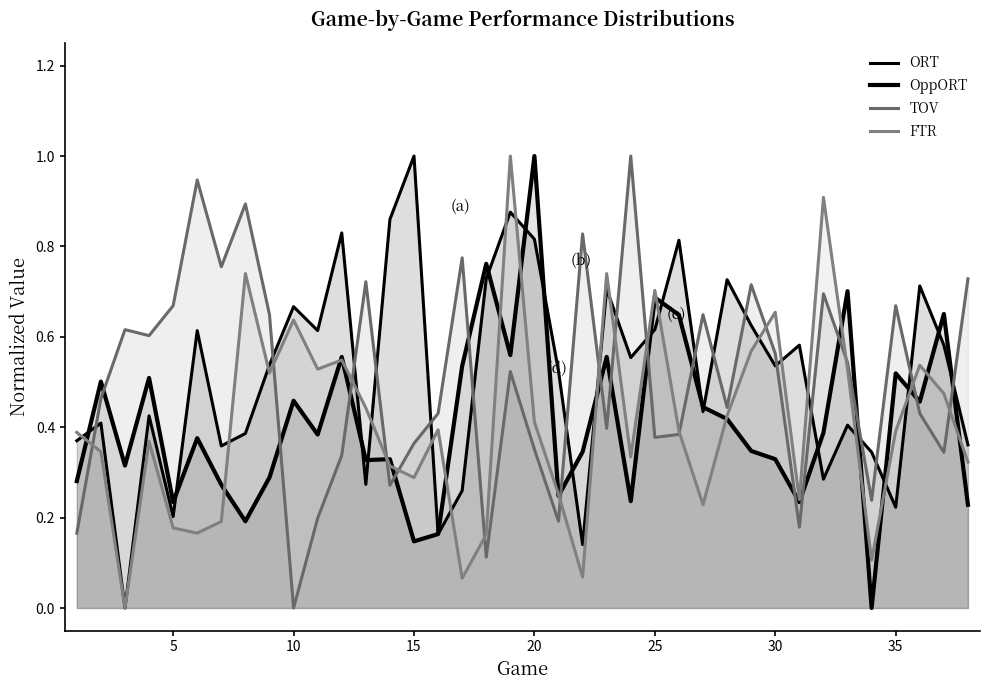

True or false: TOV and OppORT cross at least once.

True